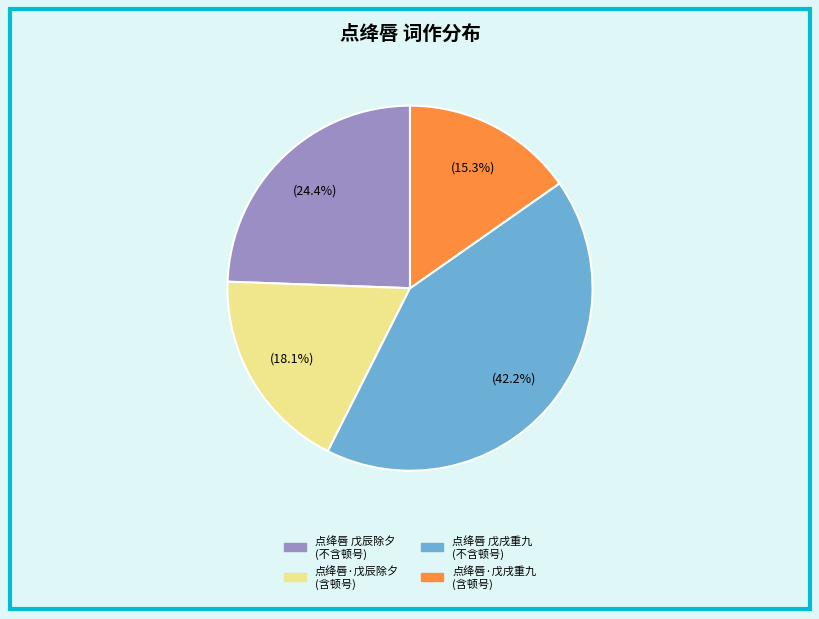

To the nearest percent, what is the average slice percentage?

25%